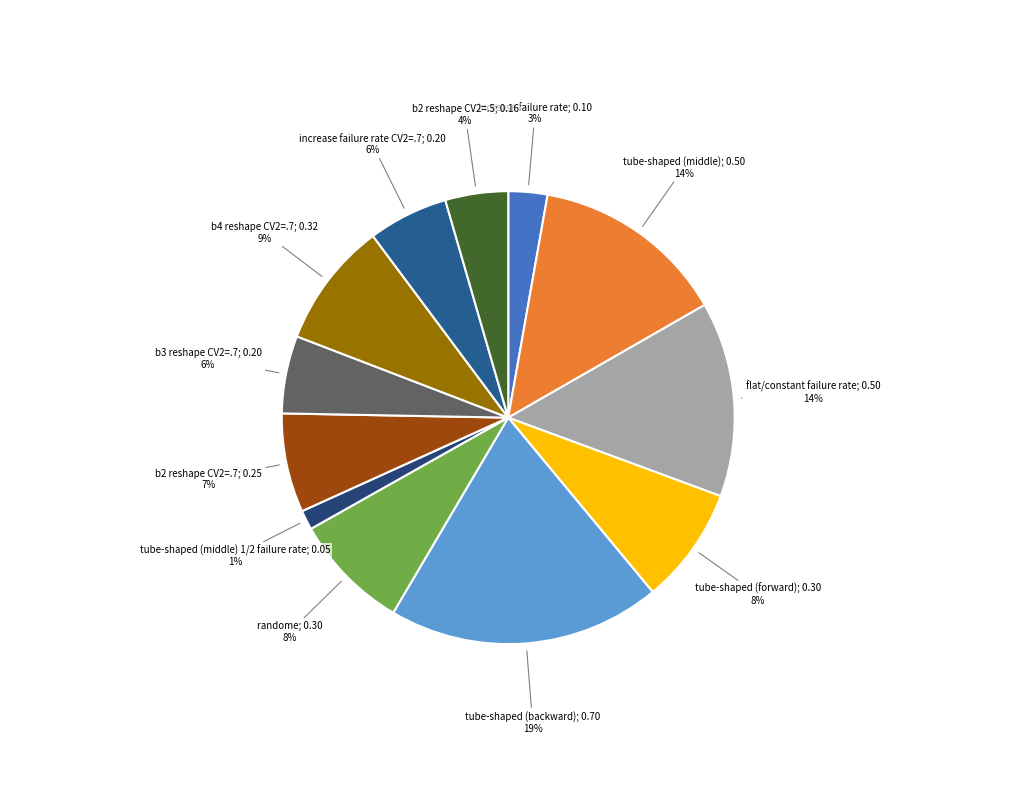

Count the number of slices in the pie.

12